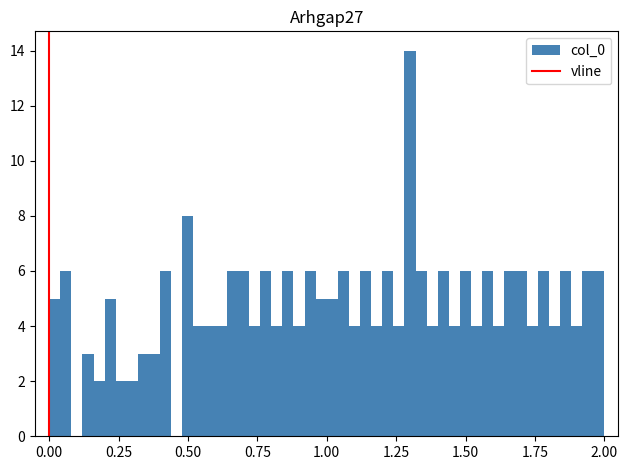

Read against the x-axis, roughly where is the centre of the tallest bar?

1.30